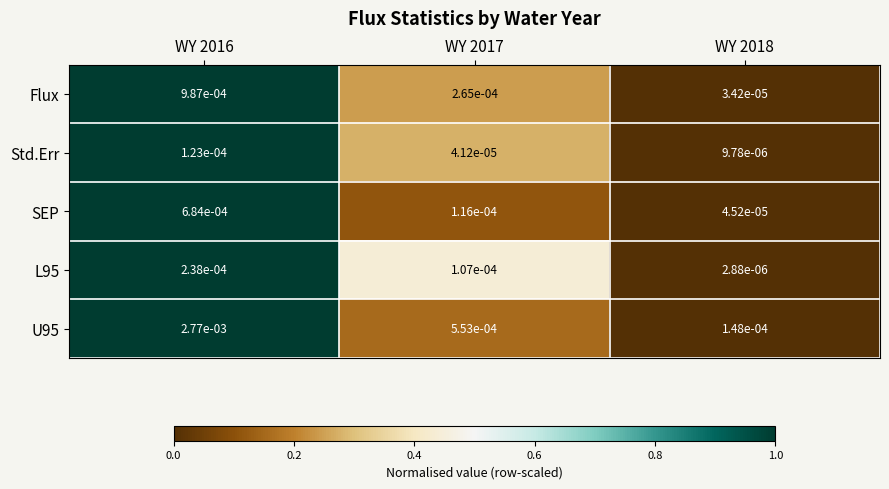

At which category does the chart reach its minimum across all series?

WY 2018